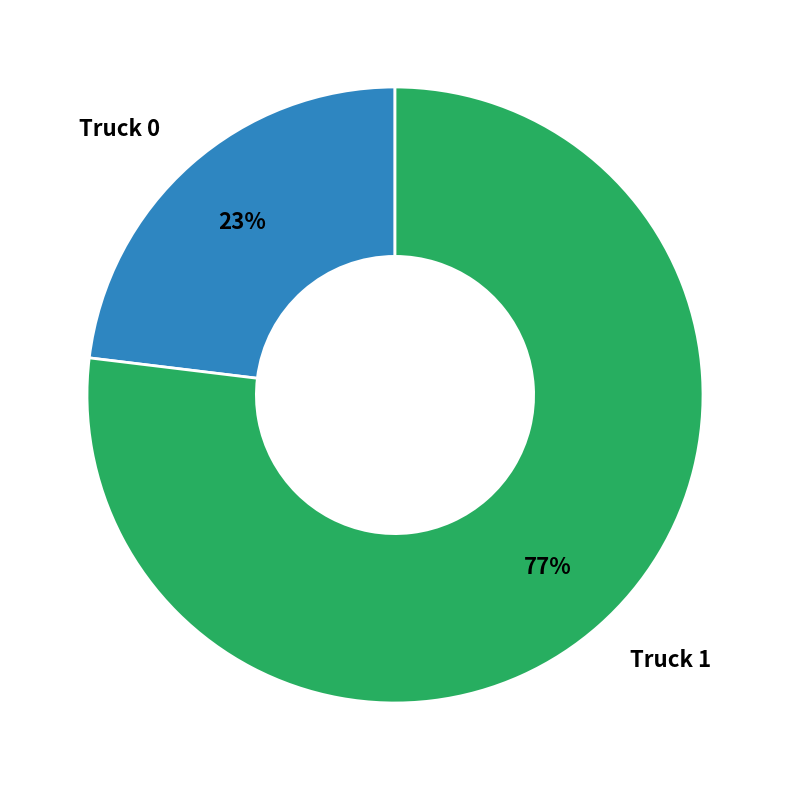

Is there any slice that represents more than half of the pie?

Yes